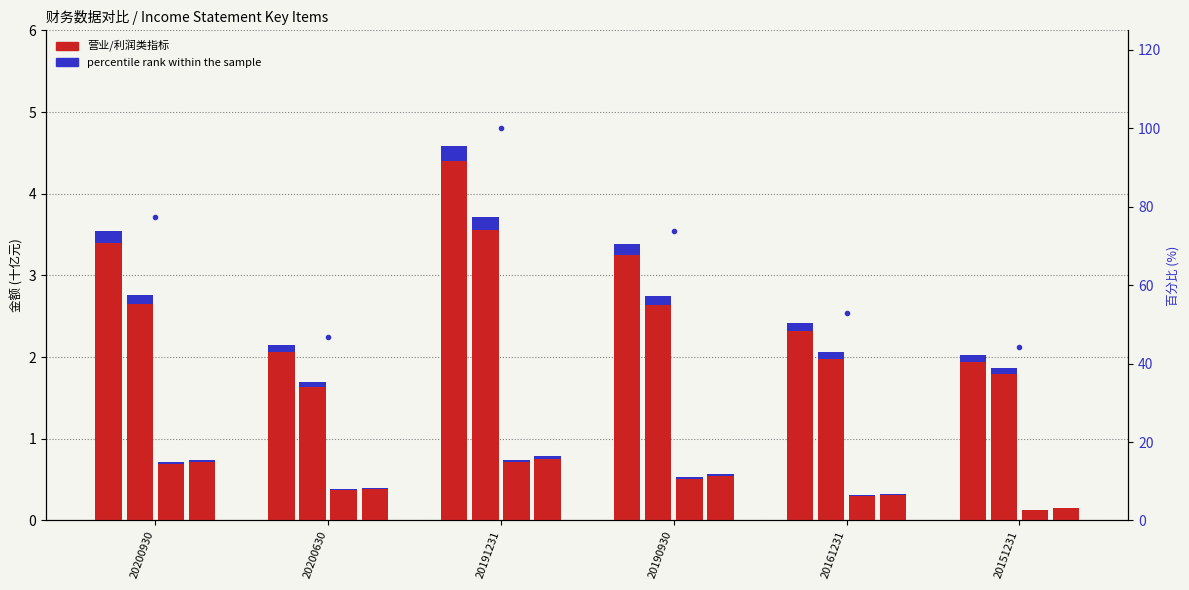

Reading left to right, transcribe all the data shown in this chart.

营业总收入: 3.5	2.1	4.6	3.4	2.4	2.0
营业总成本: 2.8	1.7	3.7	2.8	2.1	1.9
净利润: 0.7	0.4	0.7	0.5	0.3	0.1
营业利润: 0.7	0.4	0.8	0.6	0.3	0.2
percentile rank: 77.4	46.8	100.0	73.9	52.8	44.2